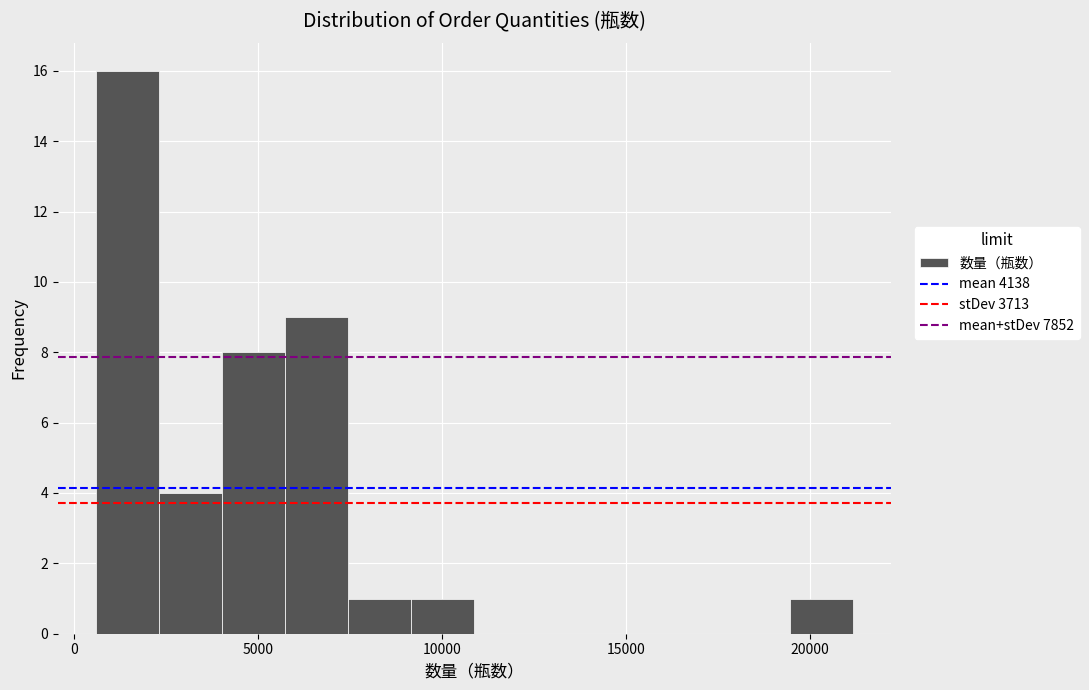

Around what value on the x-axis is the tallest bar? Give the approximate position of its centre, as read against the axis.

1500